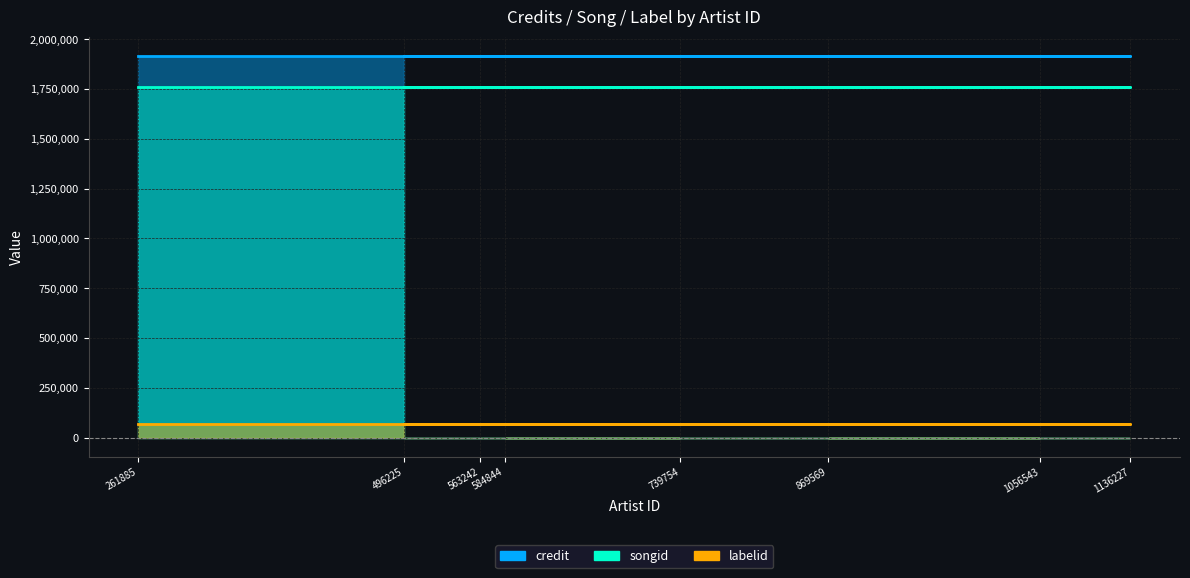

True or false: credit and songid cross at least once.

False